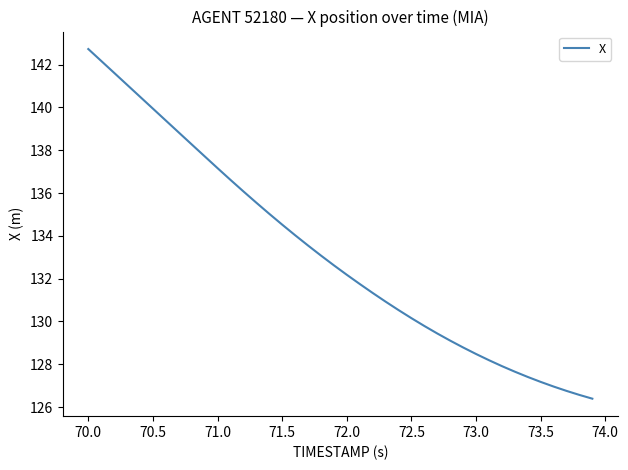

What is the difference between the maximum and minimum values?

16.3